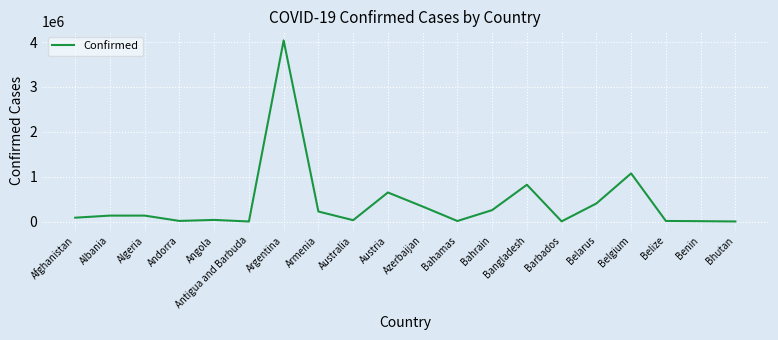

At which category does the chart reach its peak across all series?

Argentina